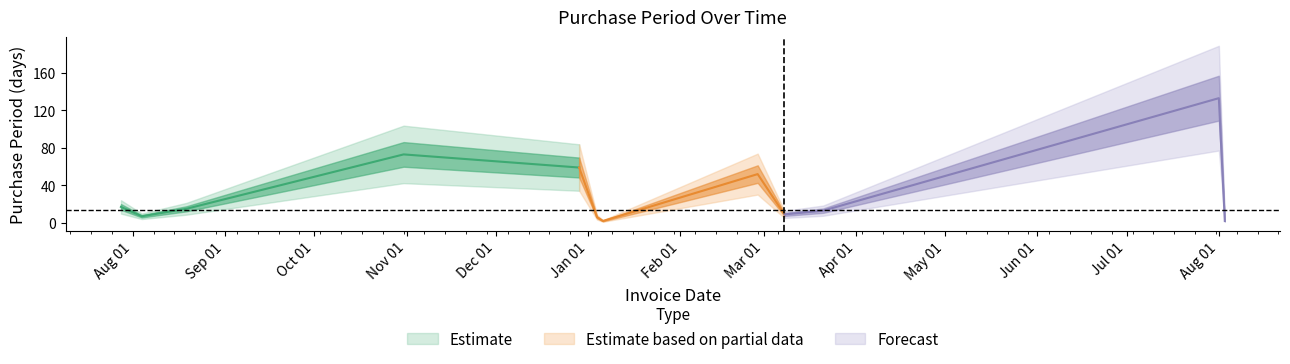

What is the sum of all values?

388